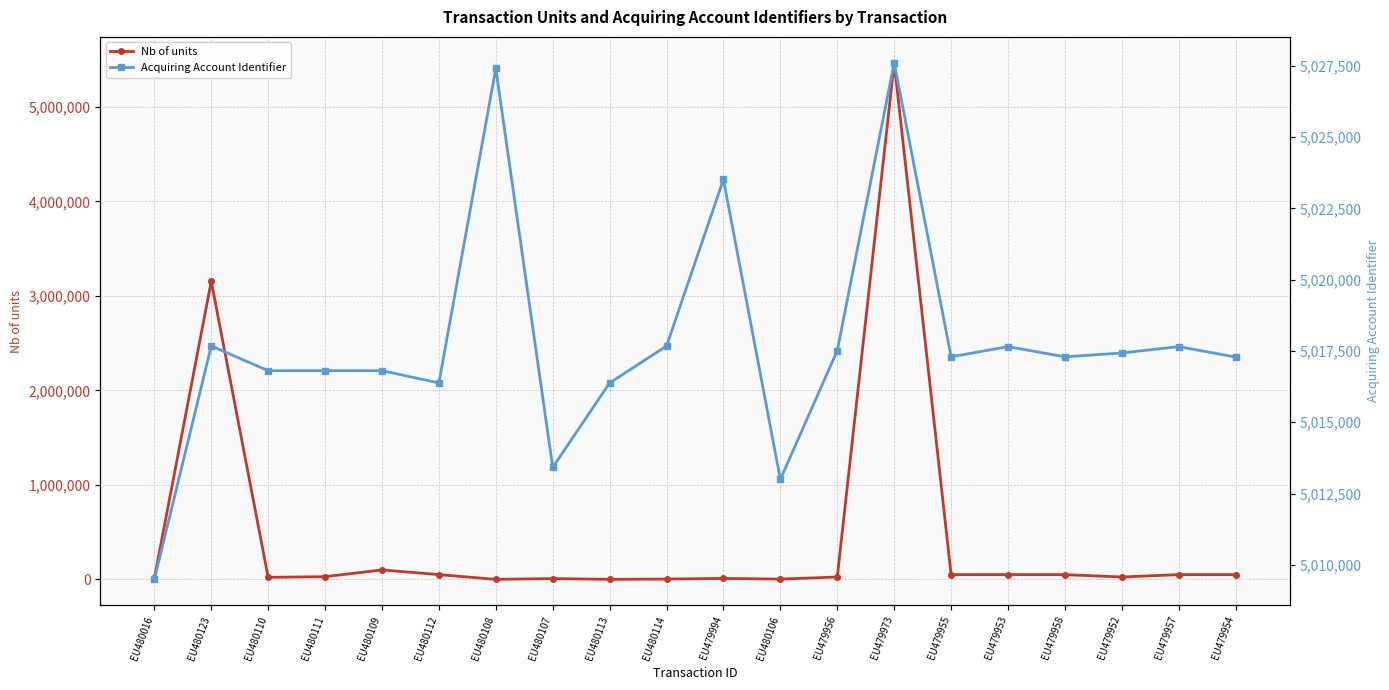

Is this an area chart (filled region under the line)?

No